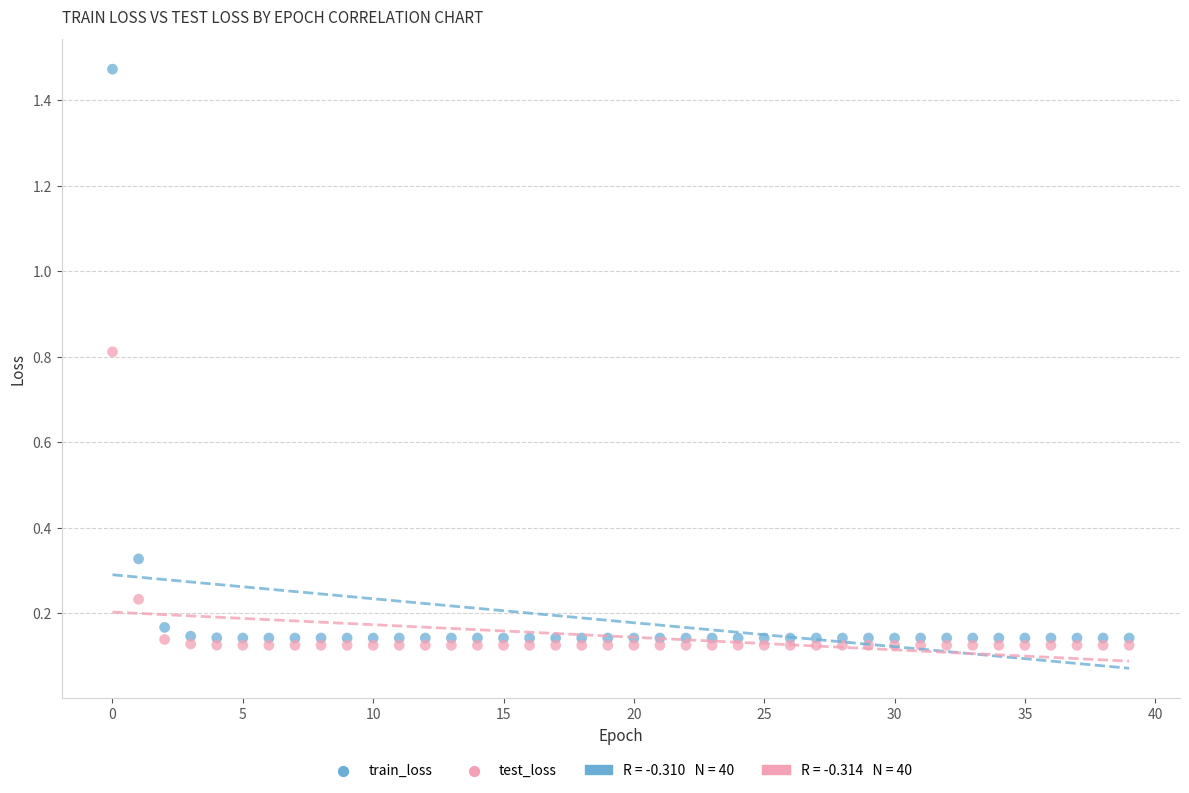

Which series contains the highest Y value?

train_loss